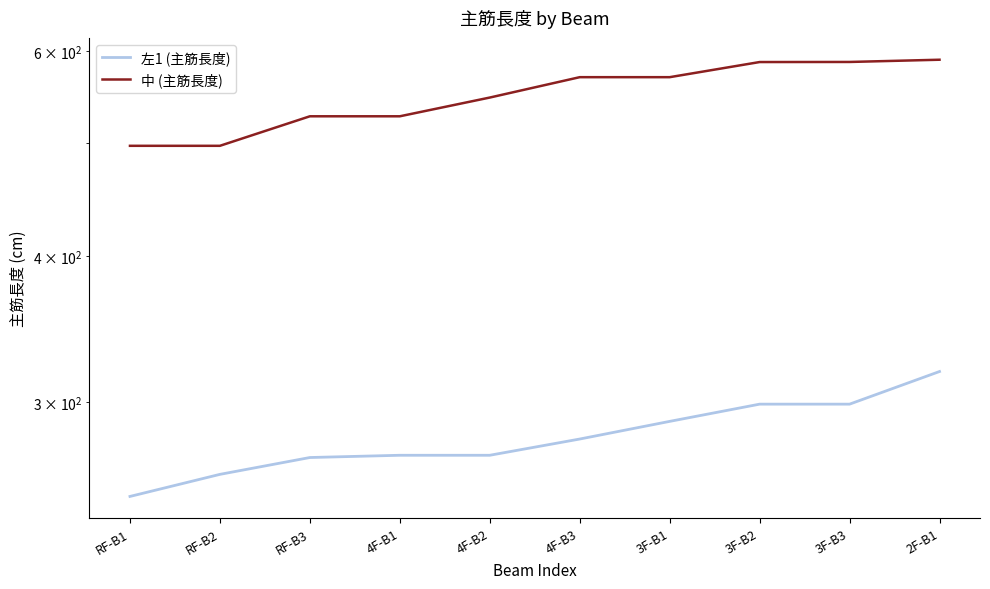

Is the value of 中 (主筋長度) at RF-B1 greater than the value of 左1 (主筋長度) at 4F-B3?

Yes